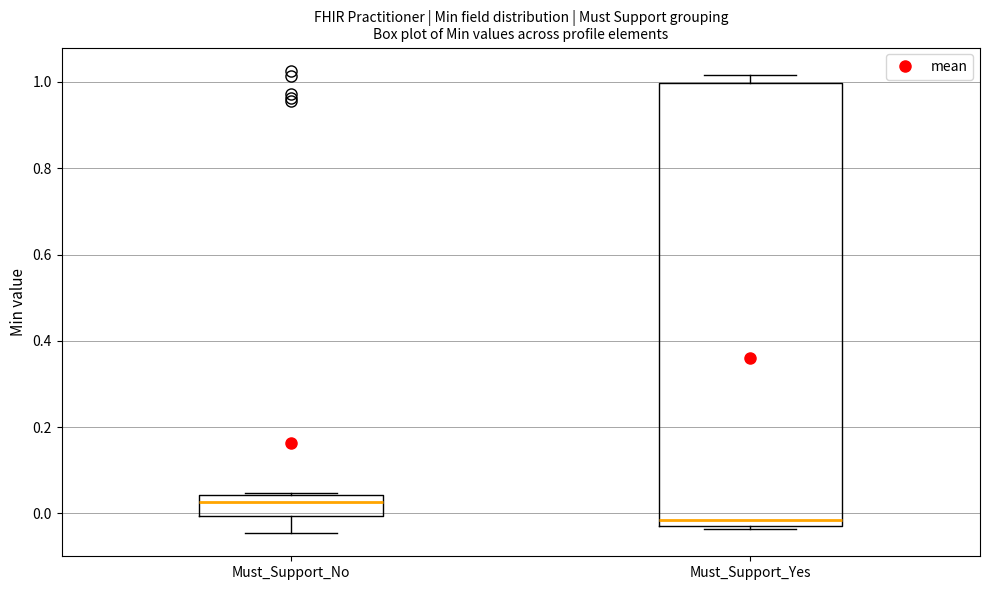

Which box has the highest median line?

Must_Support_No